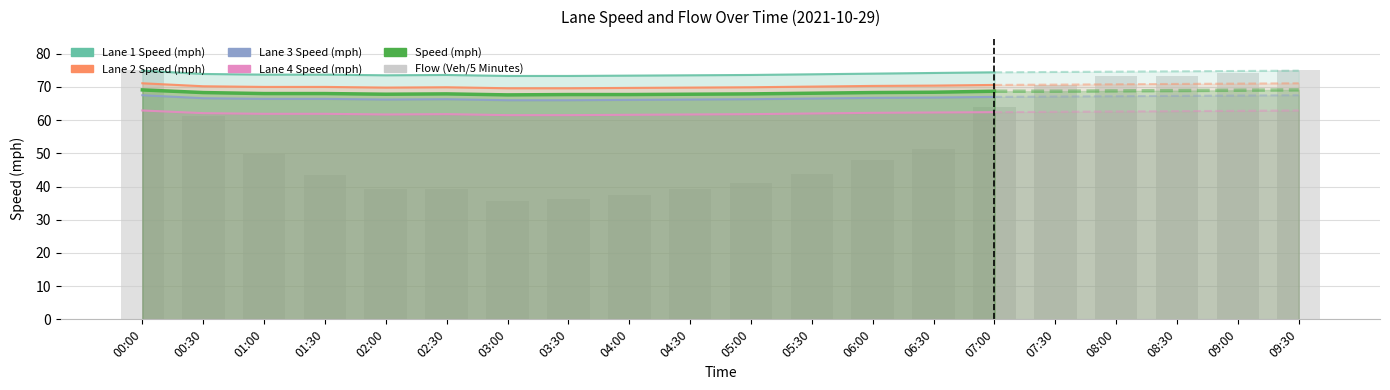

What is the value of the Speed (mph) bar at the 19th from the left?

69.0